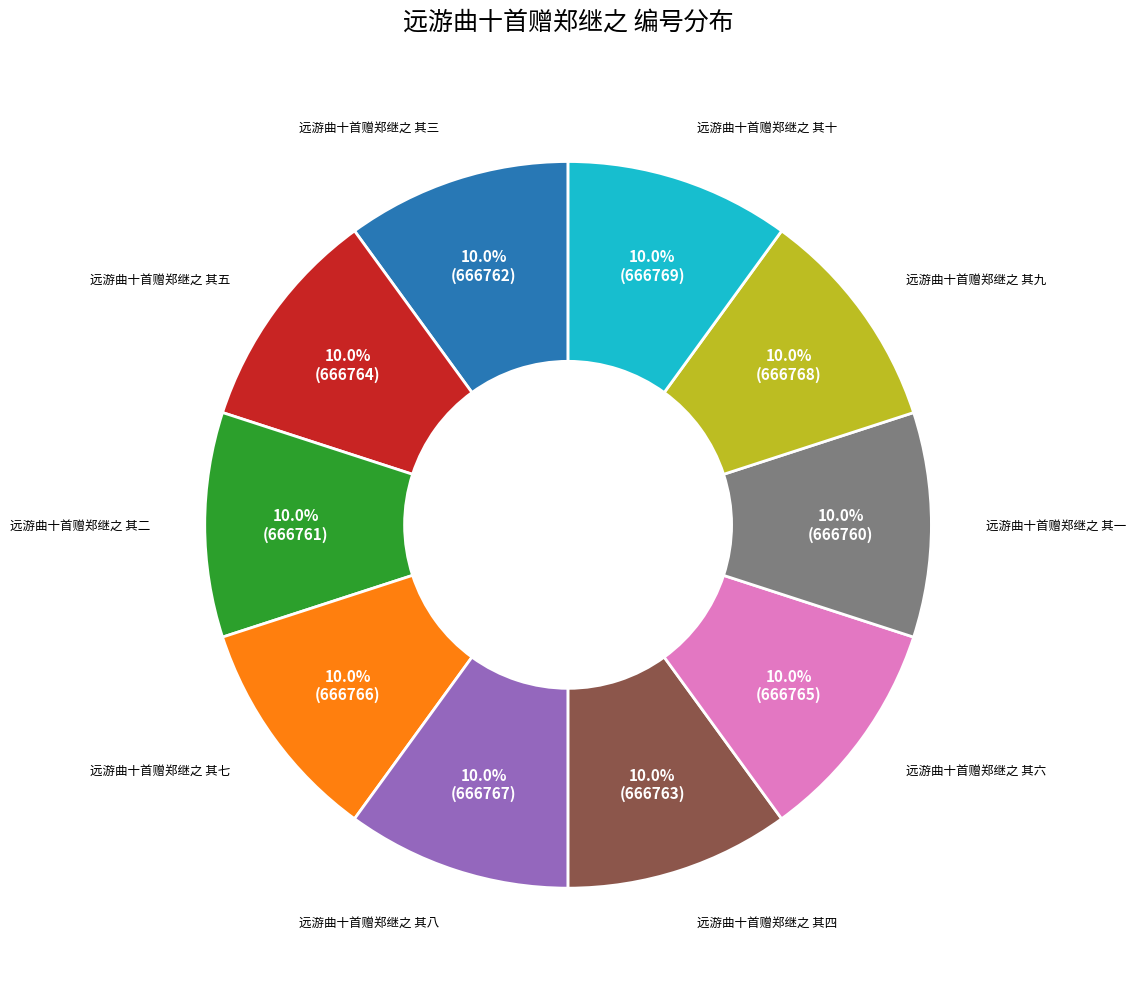

Is there a majority slice in this chart?

No